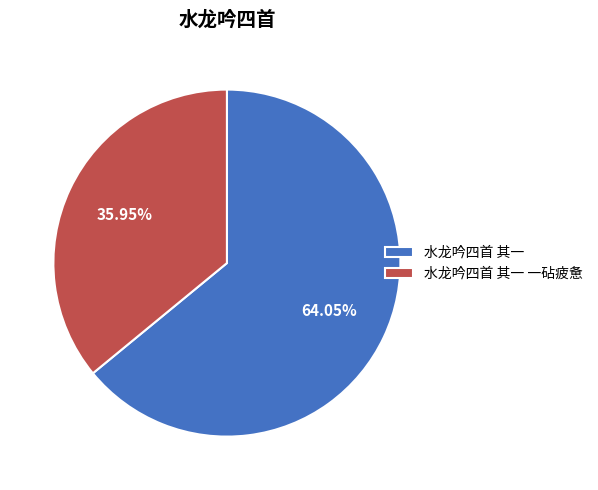

True or false: 水龙吟四首 其一 一砧疲惫 accounts for 49% of the total.

False